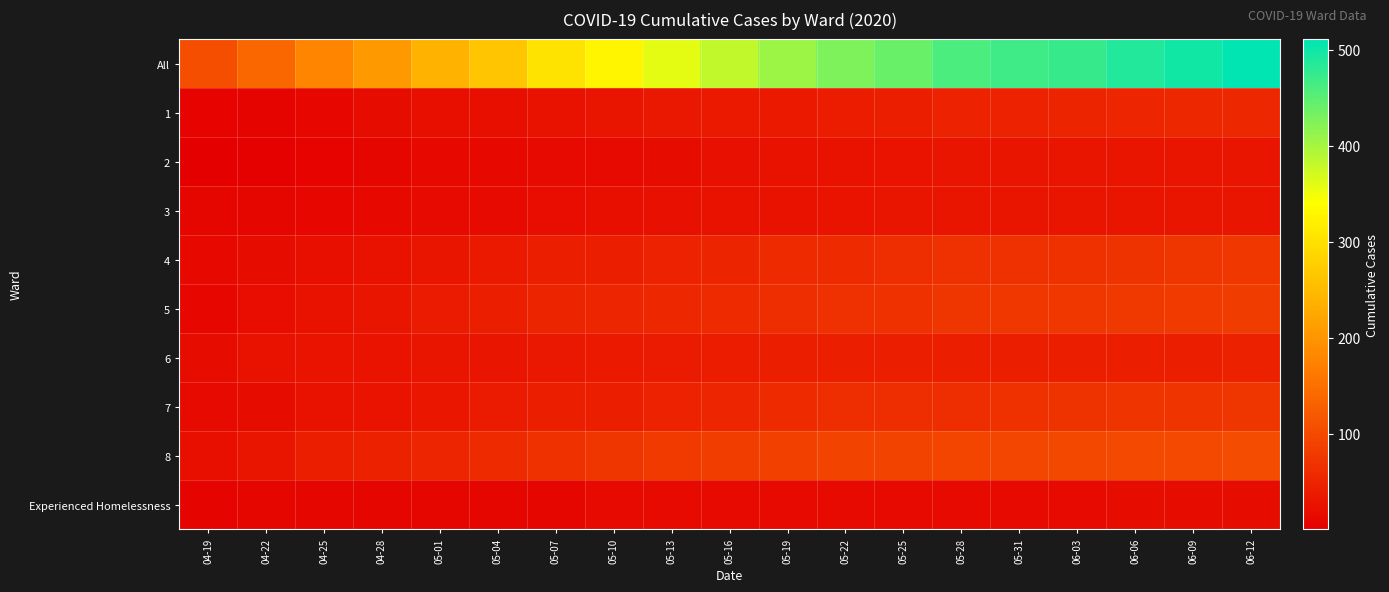

At how many categories does at least one series exceed 396?

9